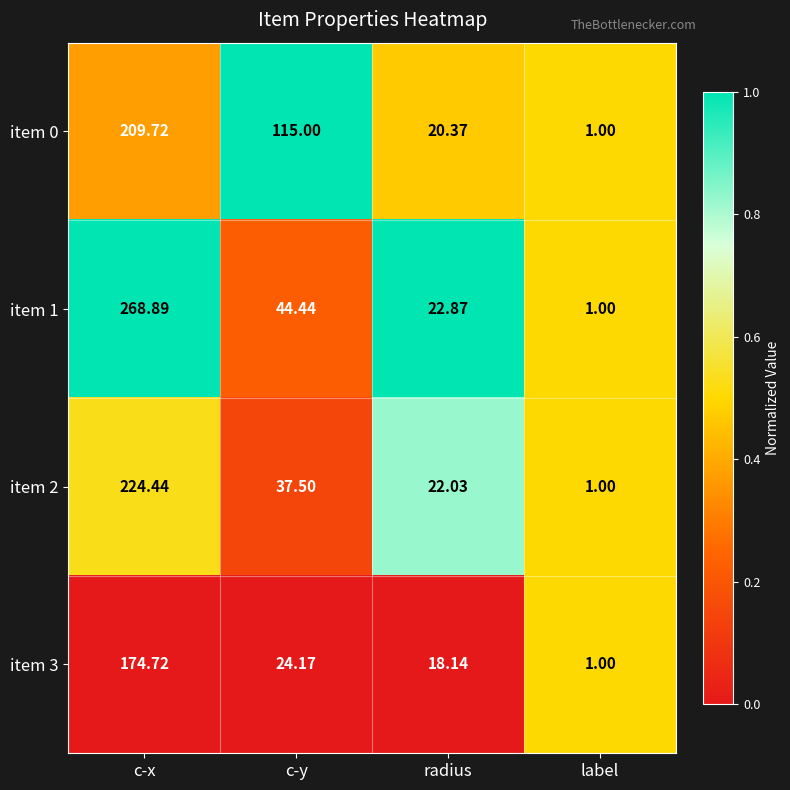

At which category is the sum across all series the highest?

c-x